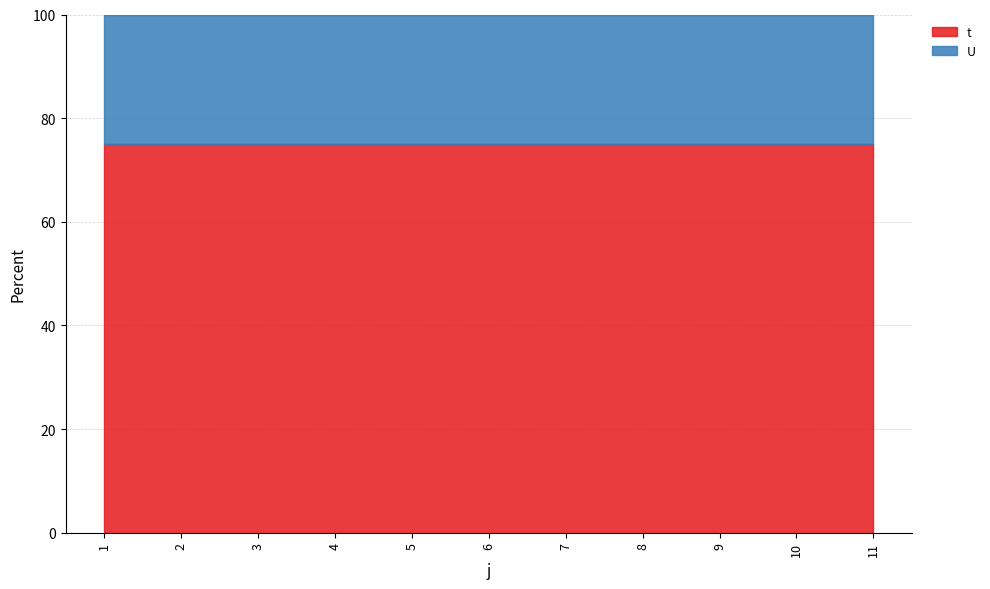

At 10, list the series in order from smallest to largest.

U, t